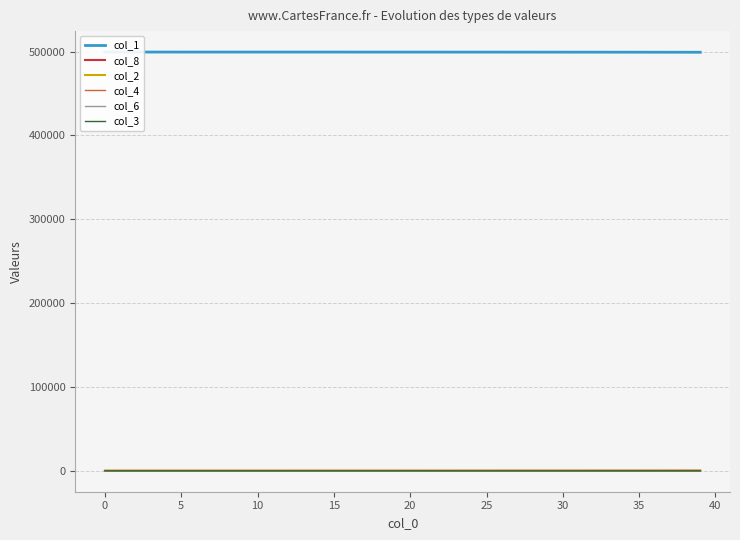

The value of col_3 at 35 is 3.0. True or false?

True